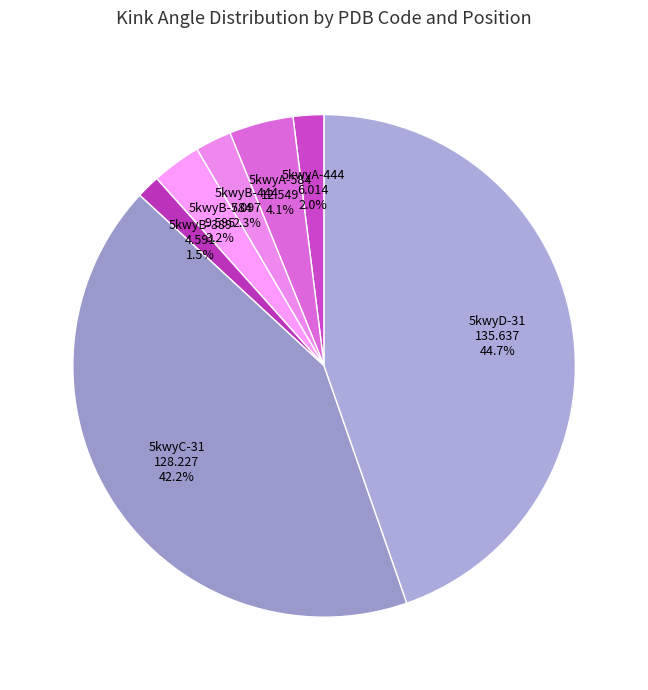

Does any single category account for the majority?

No